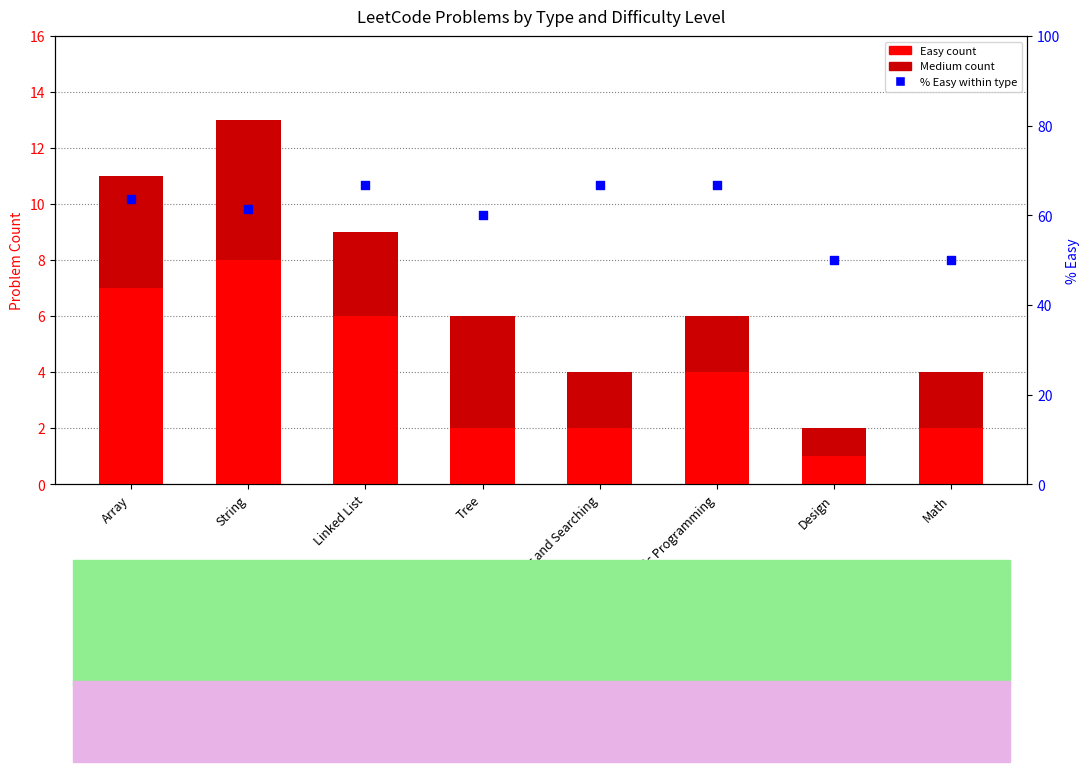

Which series reaches the minimum Y coordinate?

Easy